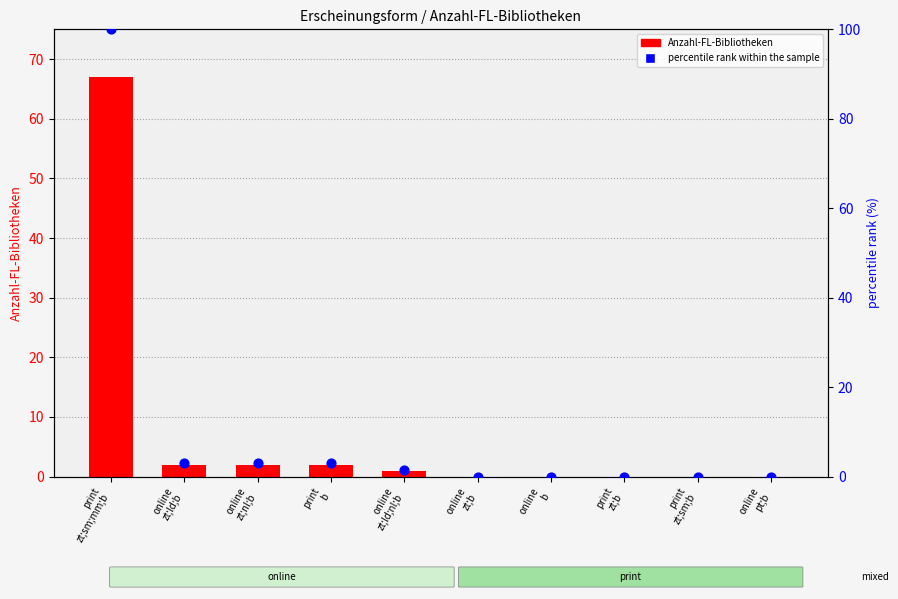

At how many categories does at least one series exceed 83?

1